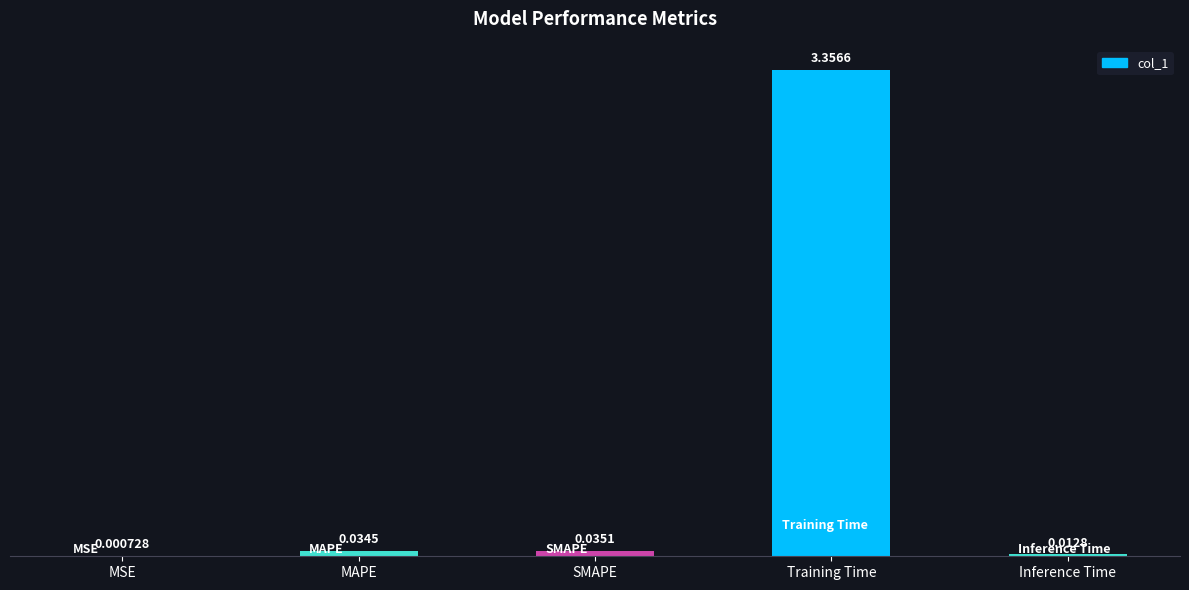

Which has a higher value, Training Time or MSE?

Training Time